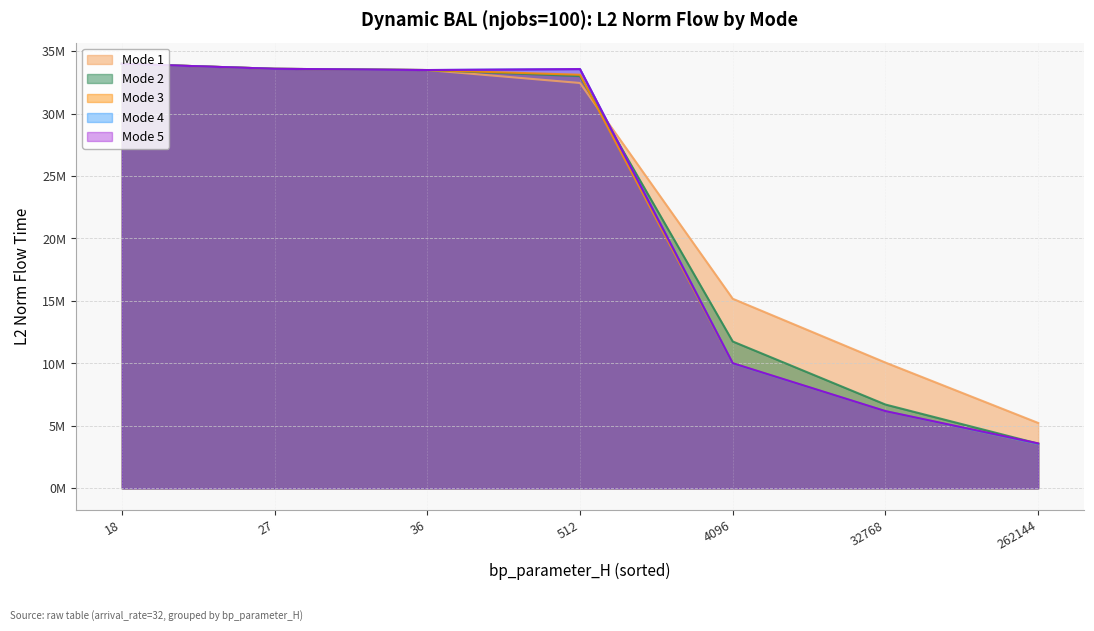

Which series ends up on top after the final intersection of mode5 and mode2?

mode2